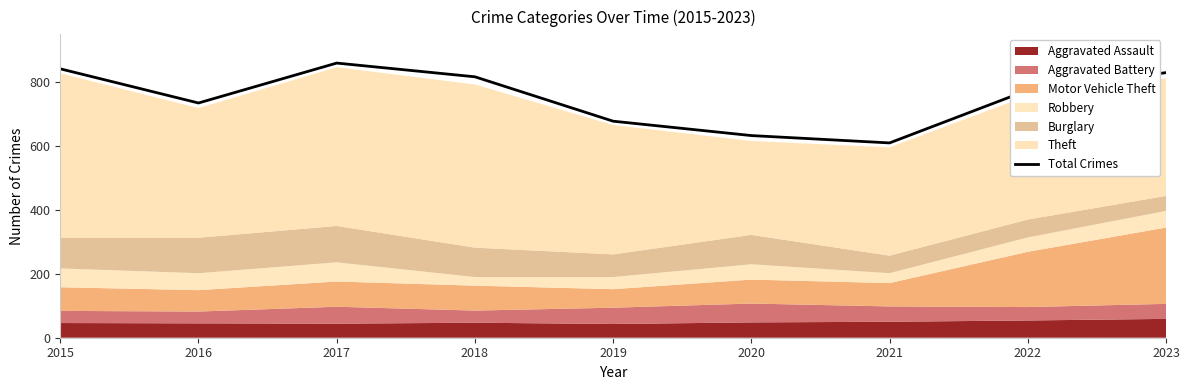

At which label does the data first exceed 775?

2015